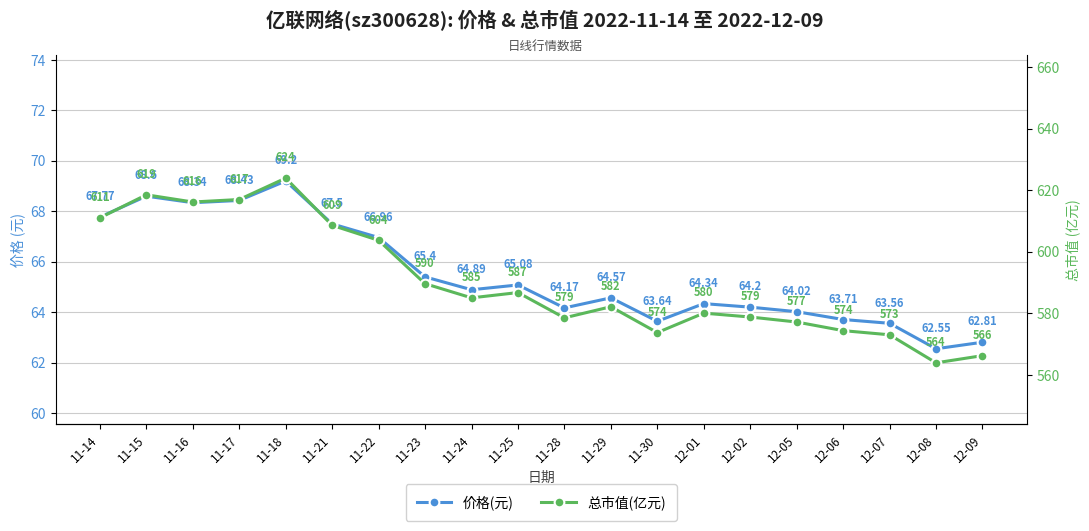

Read the 价格(元) value at 11-30.

63.6